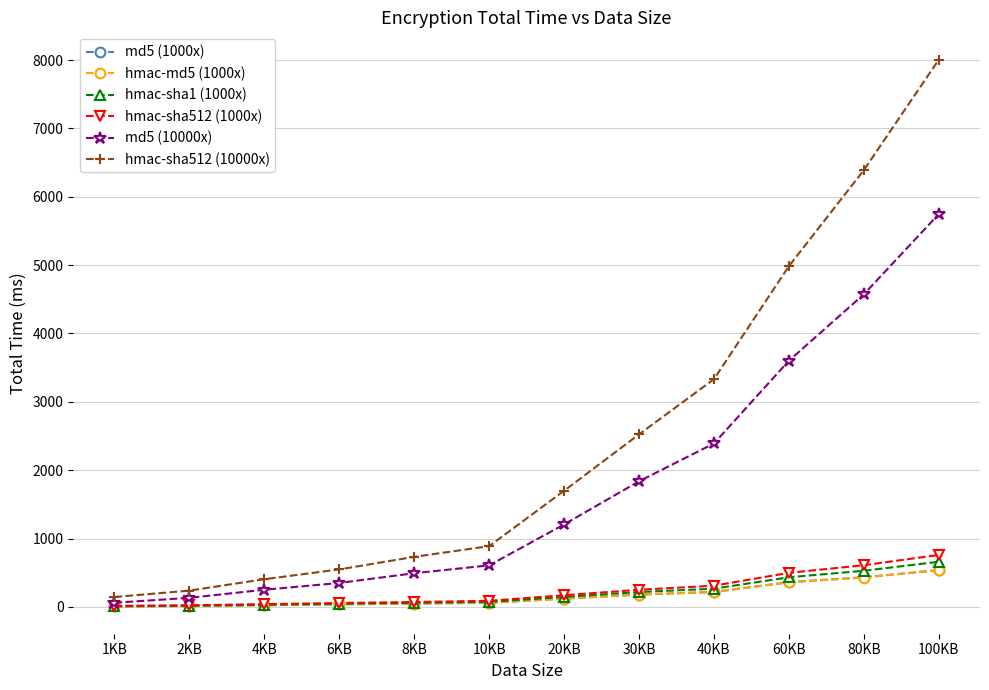

What is the lowest value of the hmac-sha512 (10000x) series?

145.6